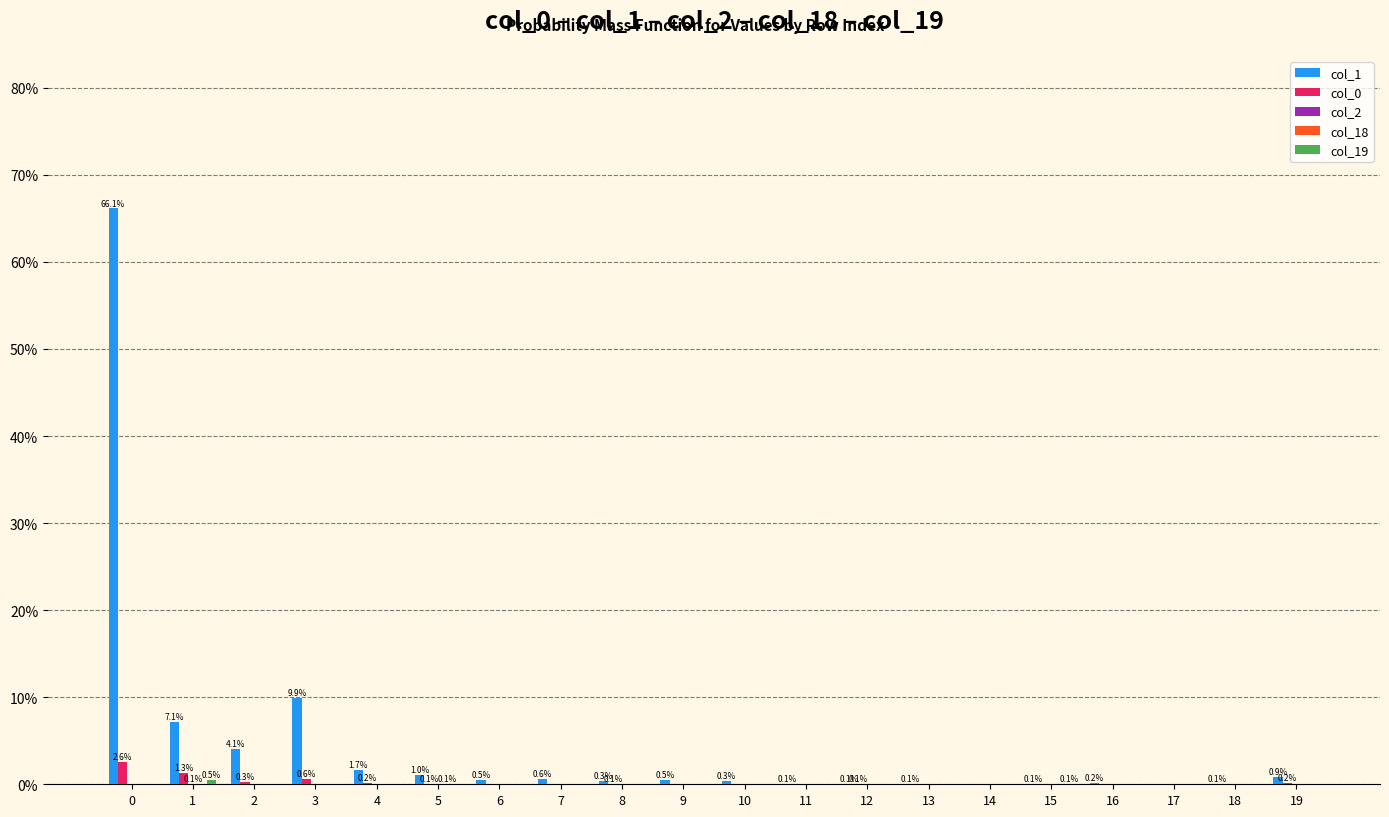

What is the spread (max minus min) of values at 11?

0.1